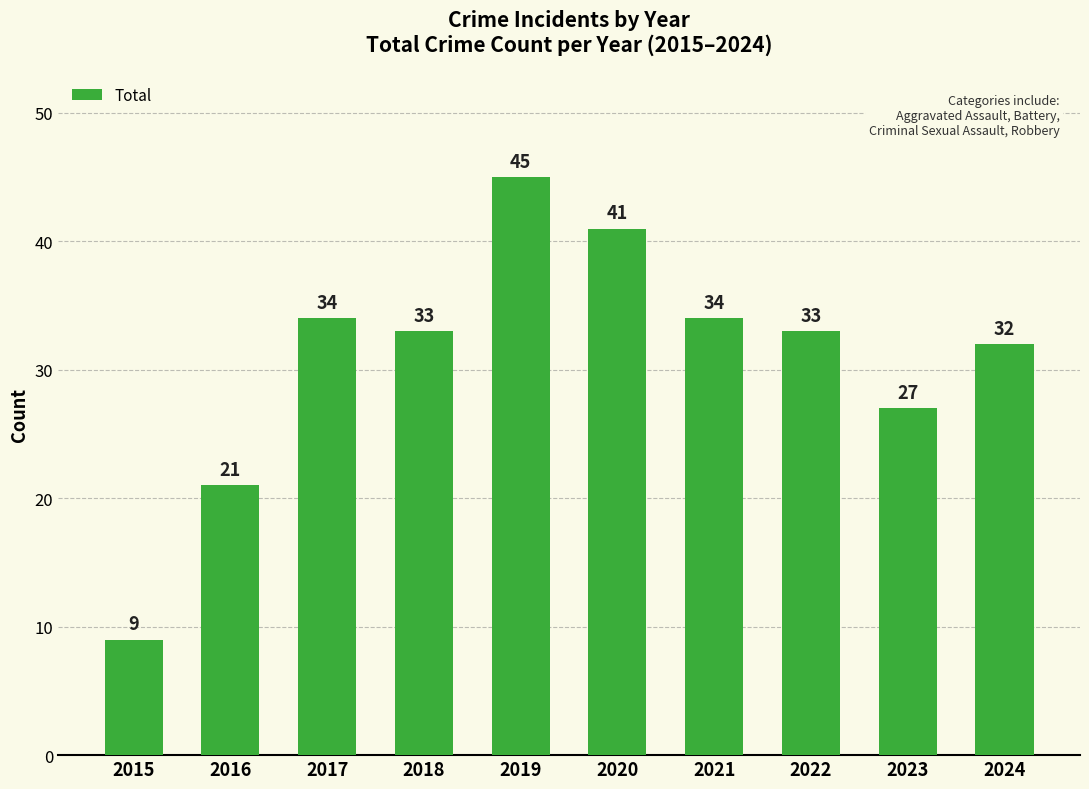

Which has a higher value, 2021 or 2024?

2021